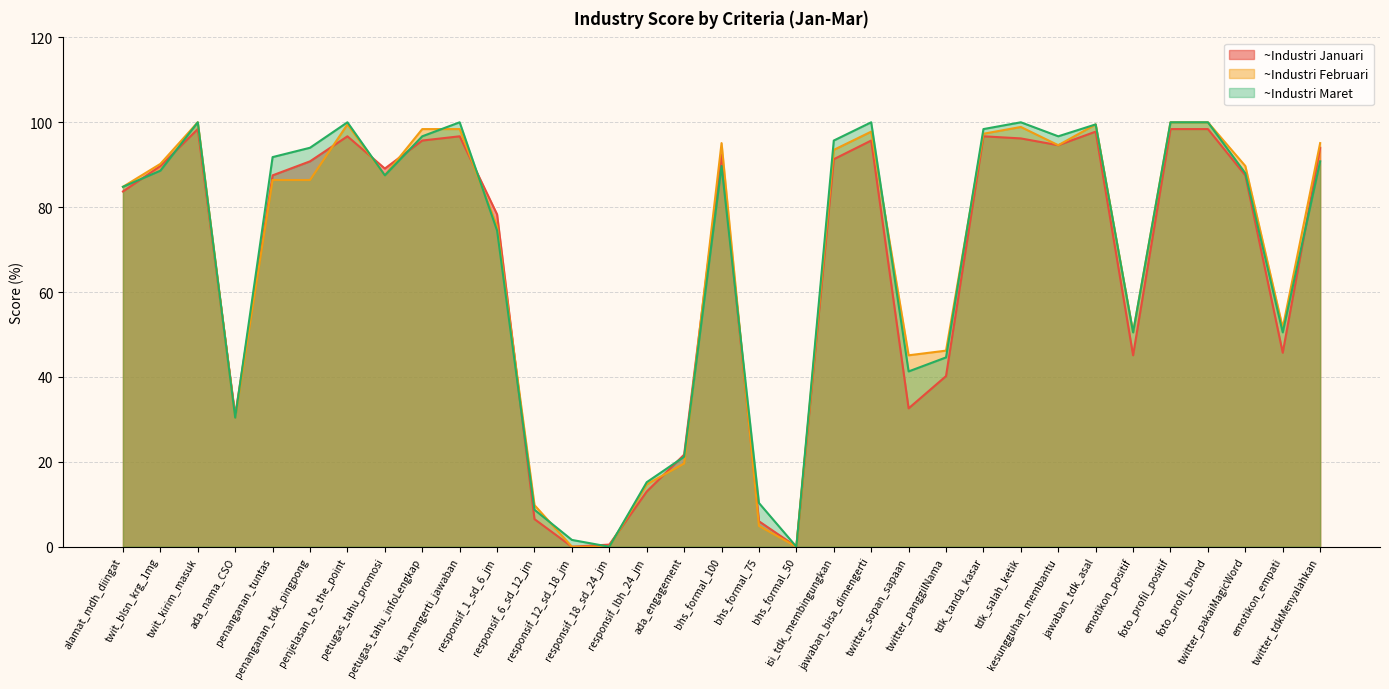

What is the label of the 30th point from the left?

foto_profil_brand